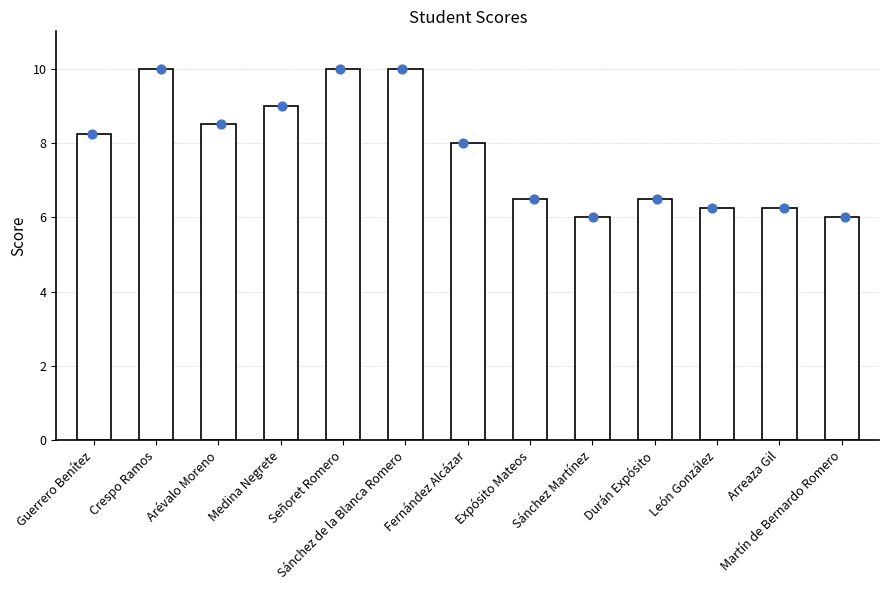

What is the change in value from Sánchez de la Blanca Romero to Arreaza Gil?

-3.8